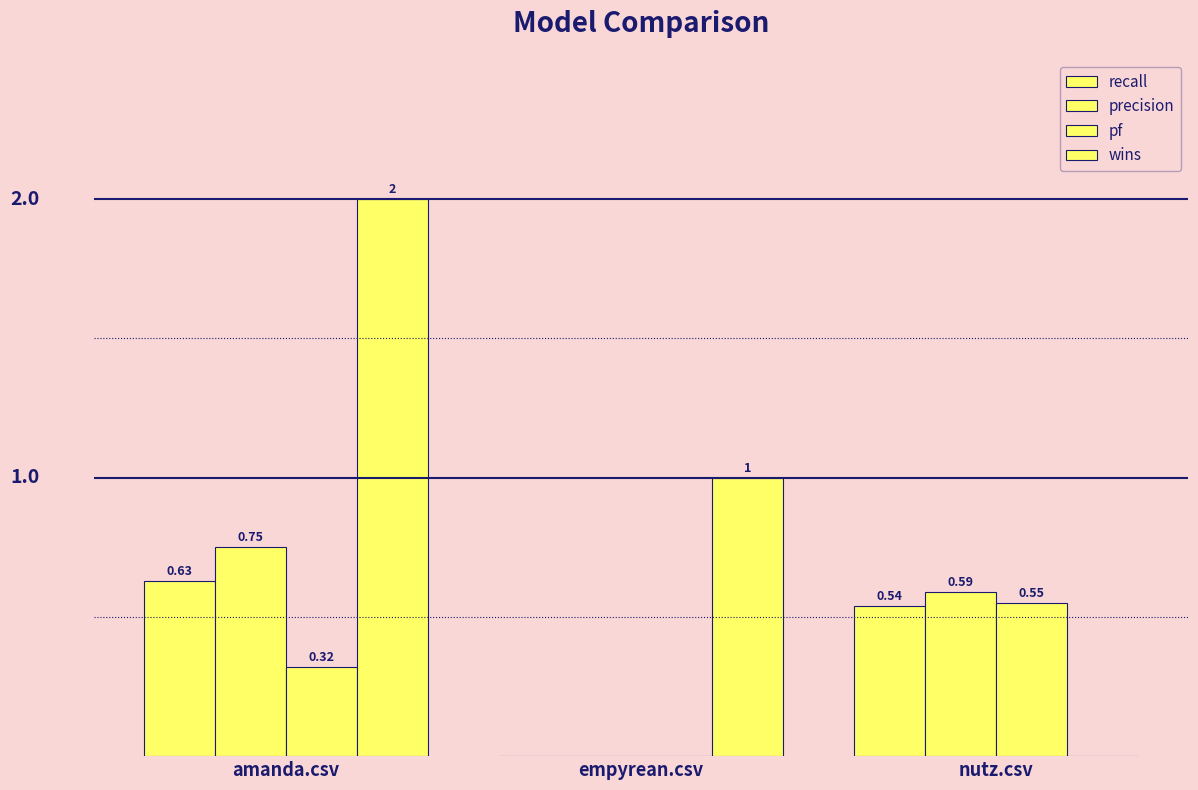

Reading left to right, what are all the values shown in this chart?

recall: 0.6	0.0	0.5
precision: 0.8	0.0	0.6
pf: 0.3	0.0	0.6
wins: 2.0	1.0	0.0